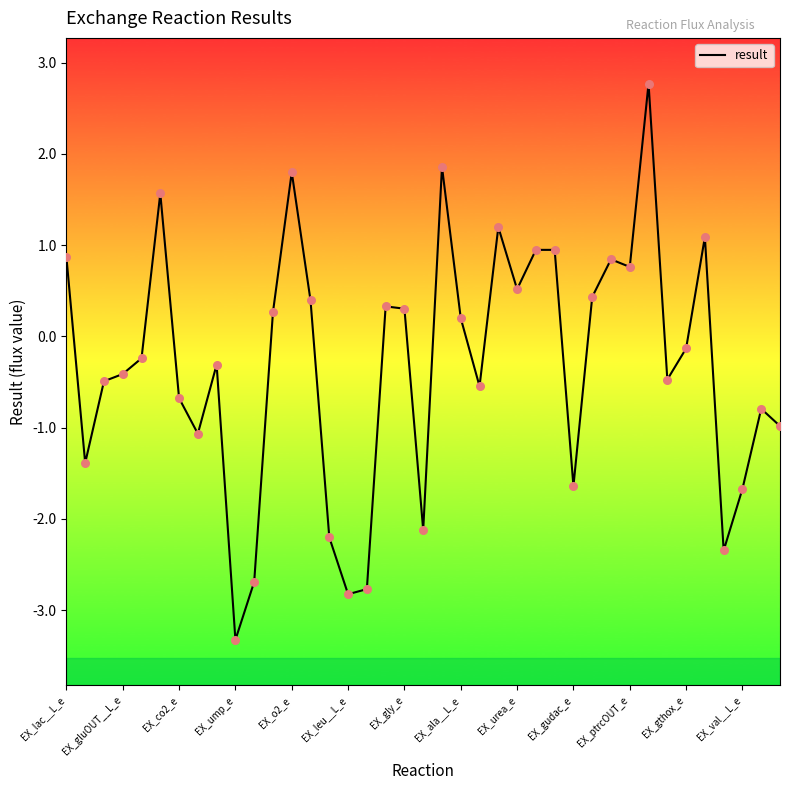

What is the maximum value shown in the chart?

2.8